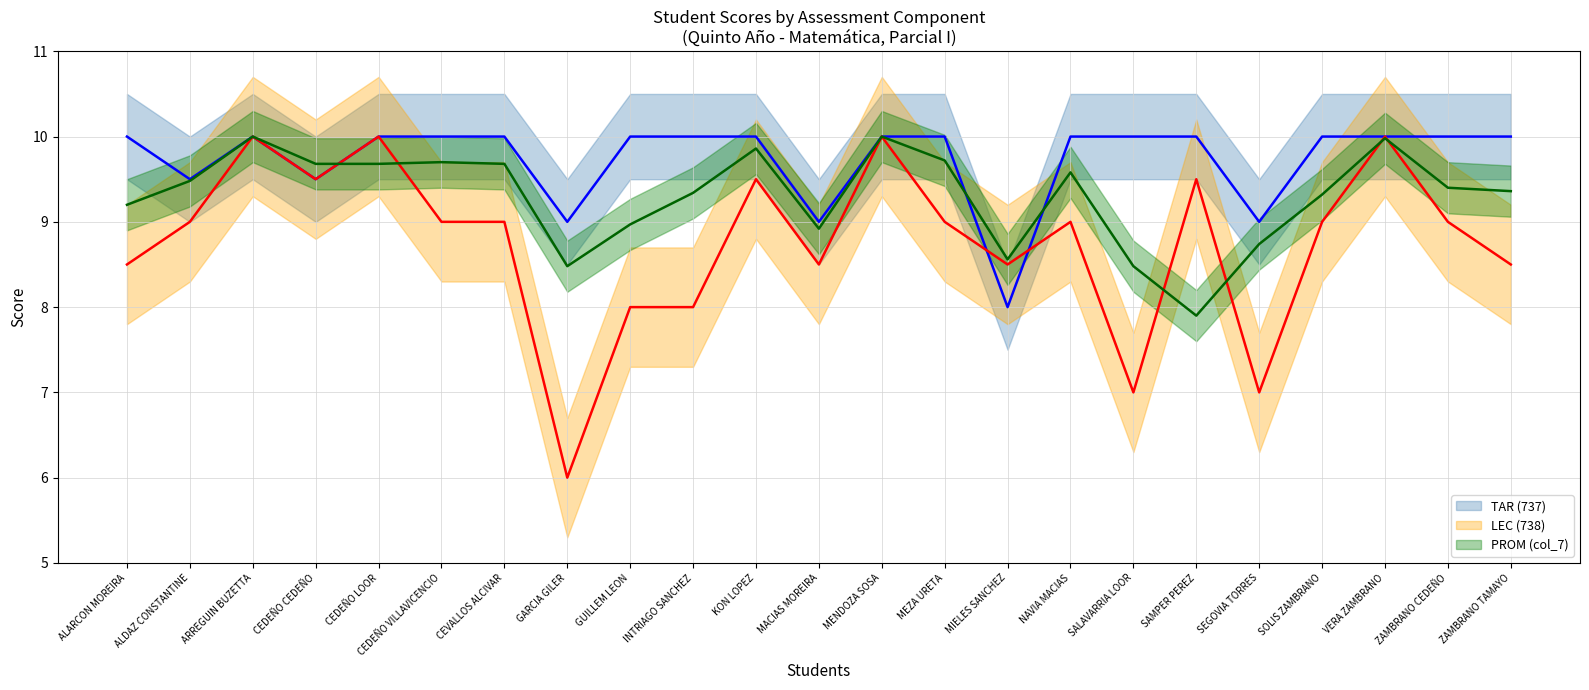

What is the maximum value shown in the chart?

10.0